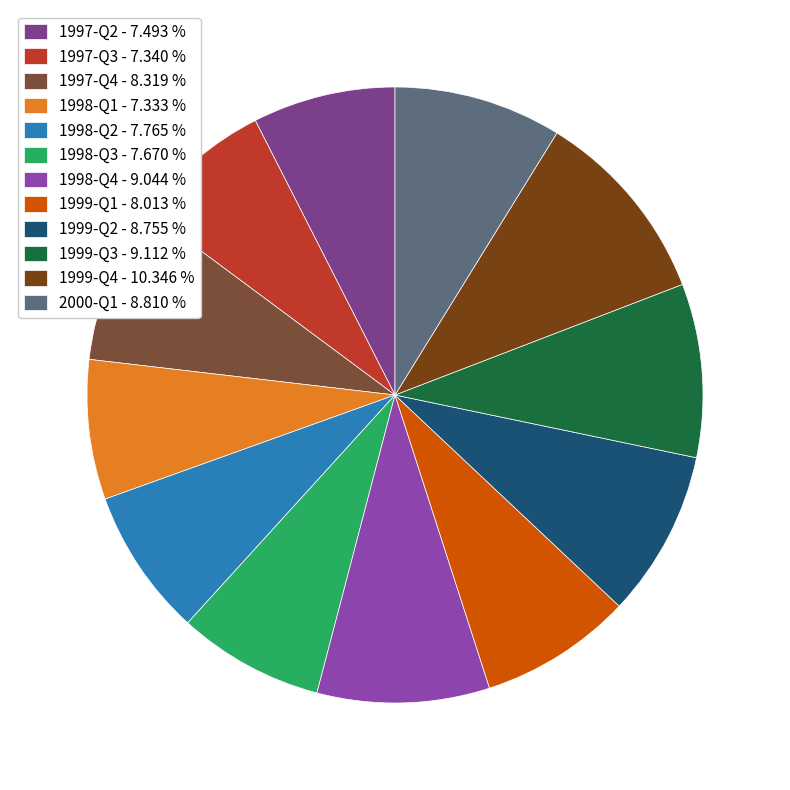

To the nearest percent, what is the average slice percentage?

8%